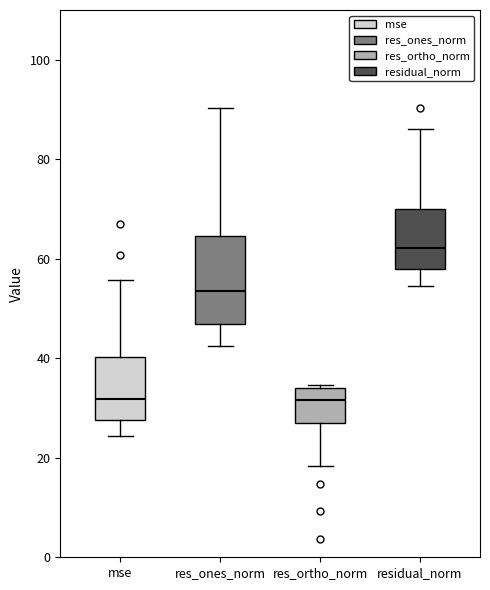

Reading left to right, read every box against the y-axis: the position of its median line, the range the box covers, and the ends of its whiskers. The values are not printed on the chart, so give them approximately, as read against the axis.

mse: median 32, box 28 to 40, whiskers 24 to 56
res_ones_norm: median 54, box 46 to 64, whiskers 42 to 90
res_ortho_norm: median 32, box 26 to 34, whiskers 18 to 34
residual_norm: median 62, box 58 to 70, whiskers 54 to 86